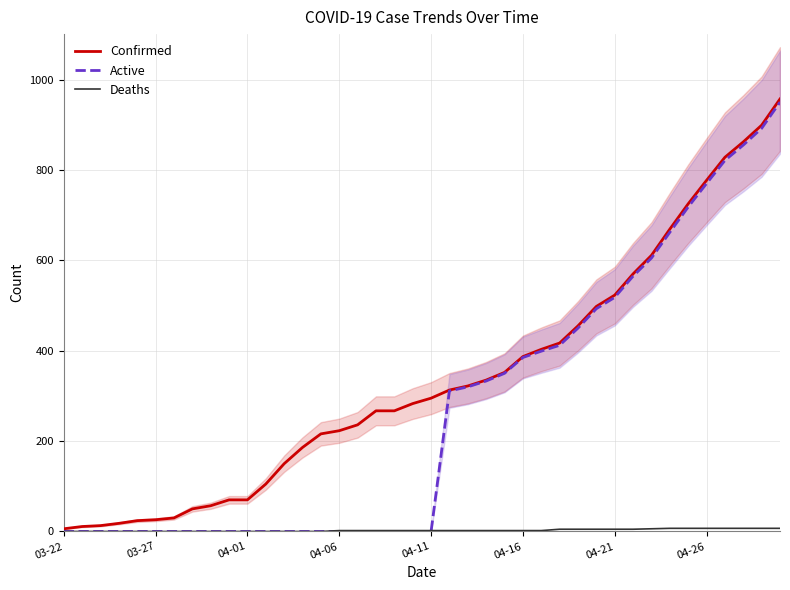

Does the chart display data point markers on the line(s)?

No